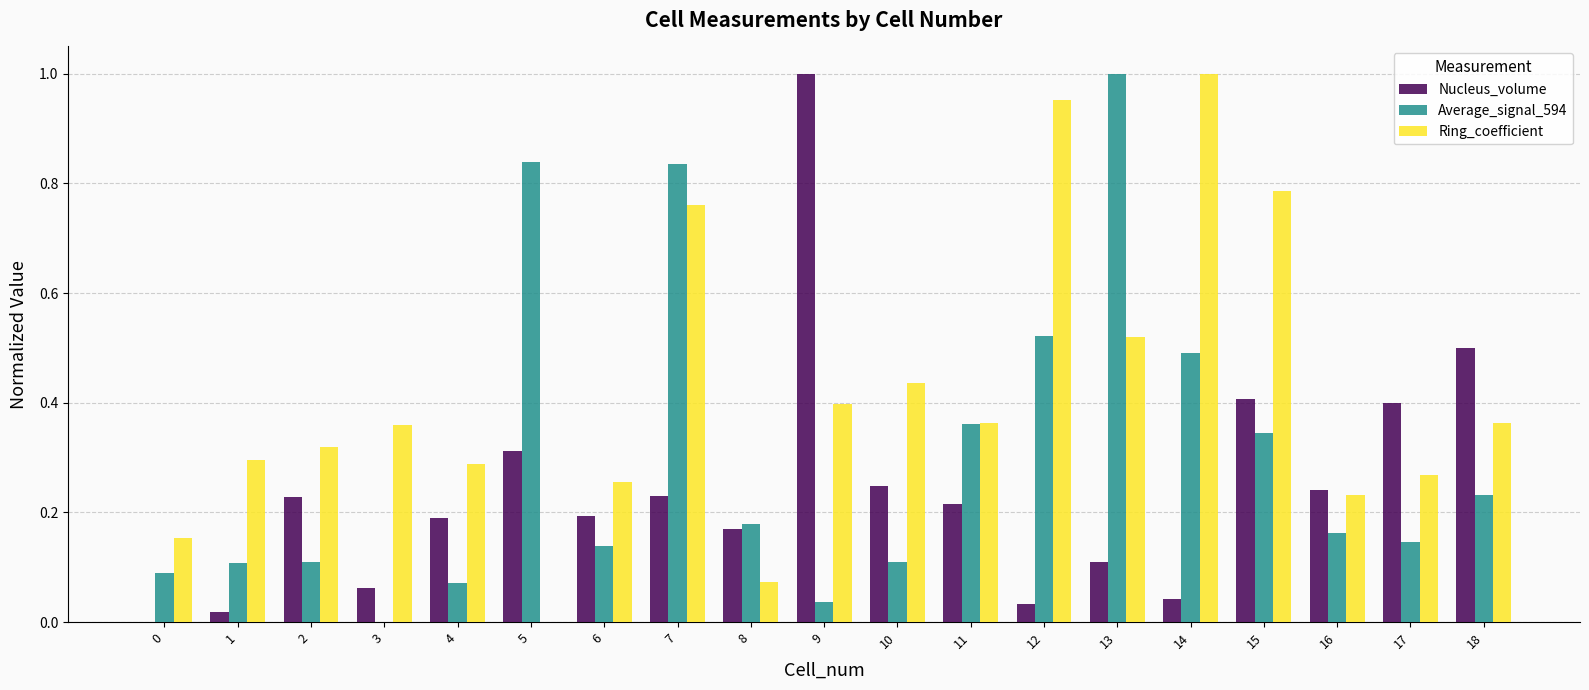

Which series has the largest total across all categories?

Ring_coefficient